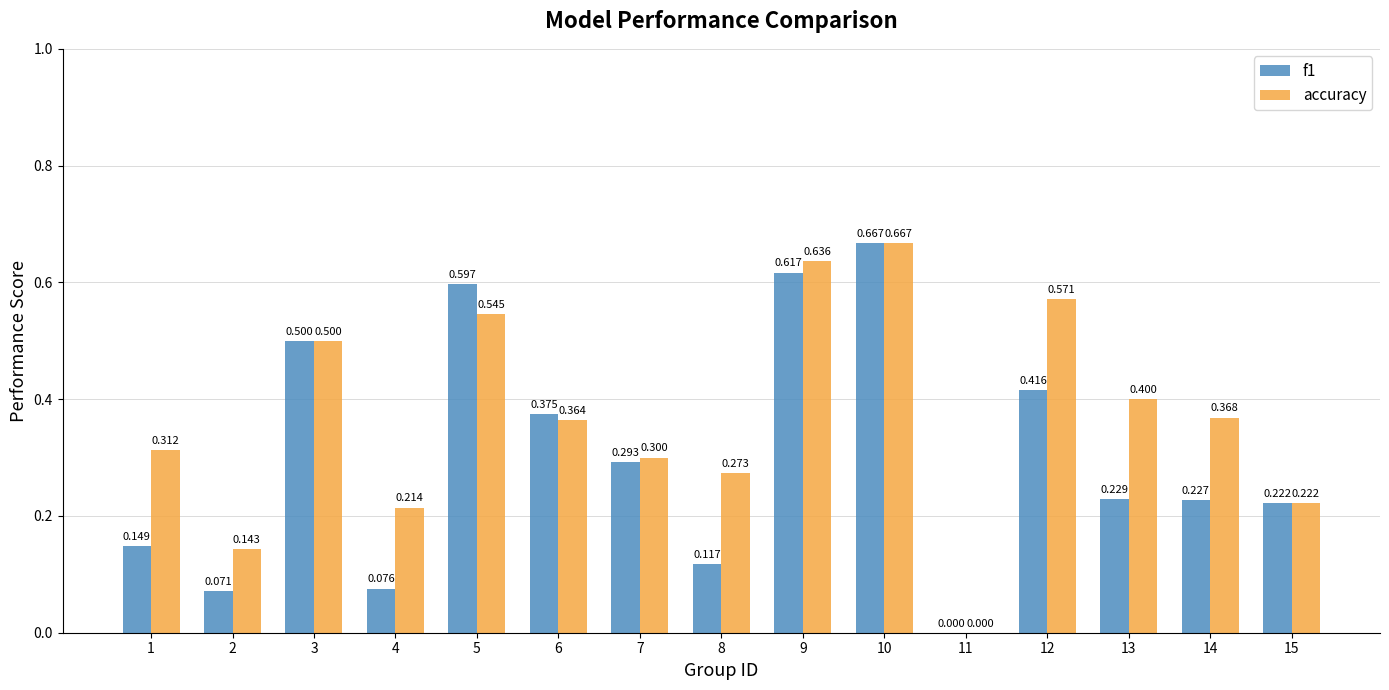

How many positive values does the accuracy series have?

14